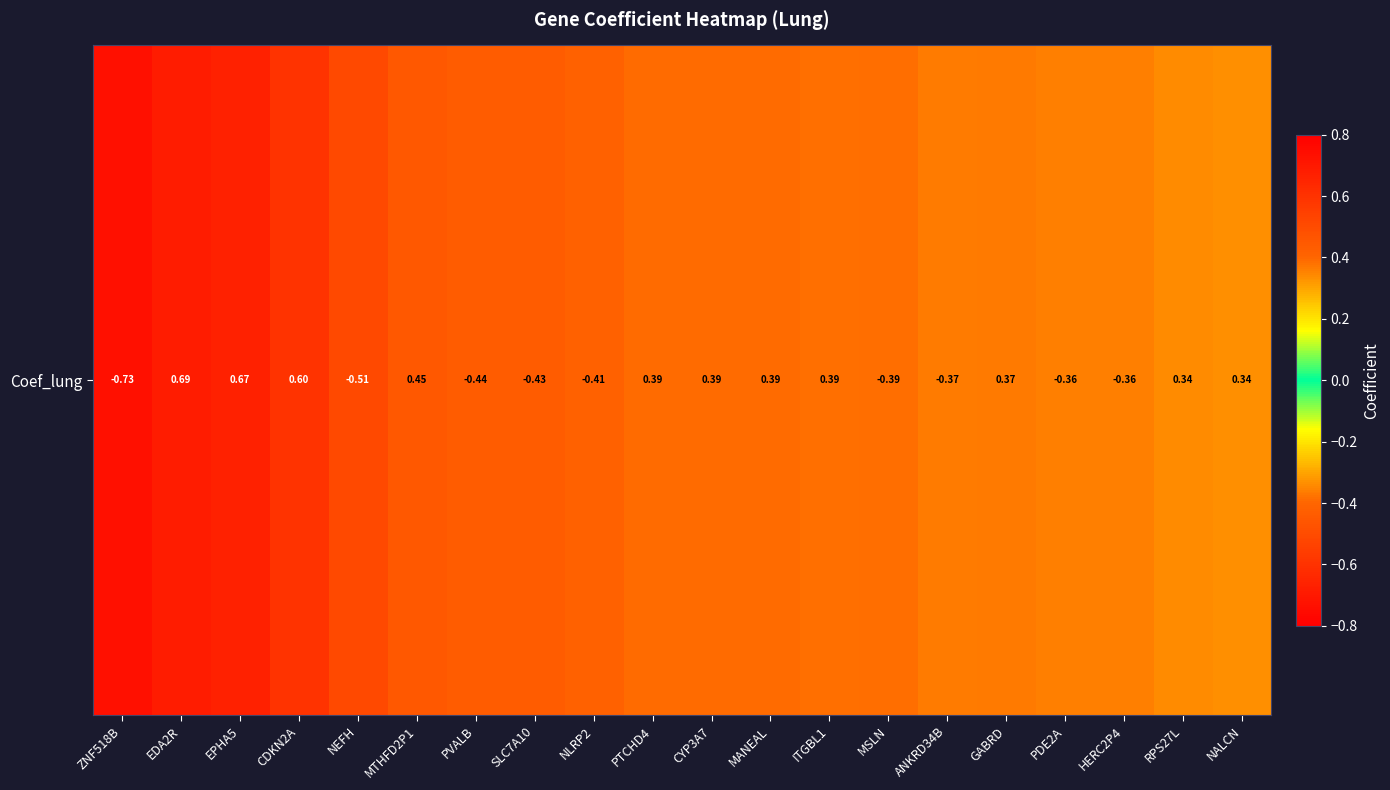

What is the difference between the values at PTCHD4 and CDKN2A?

0.2